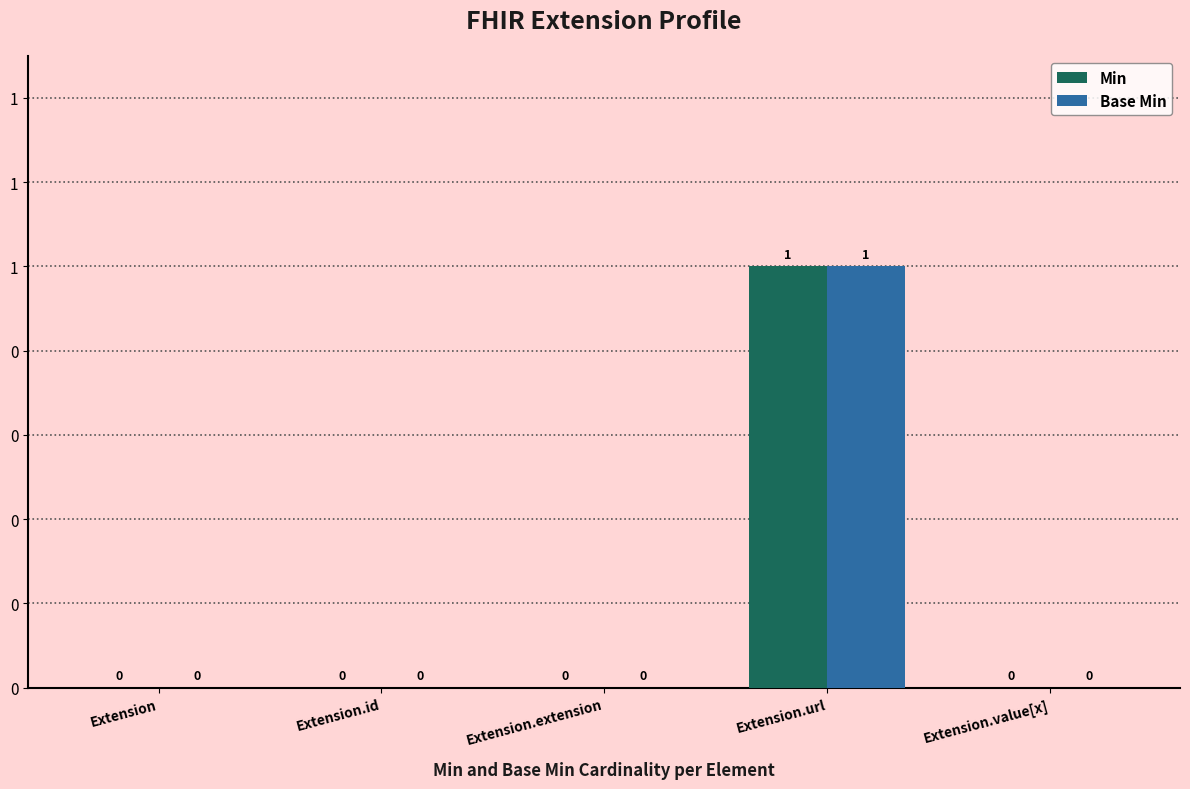

Rank the series by their maximum value, from highest to lowest.

Min, Base Min